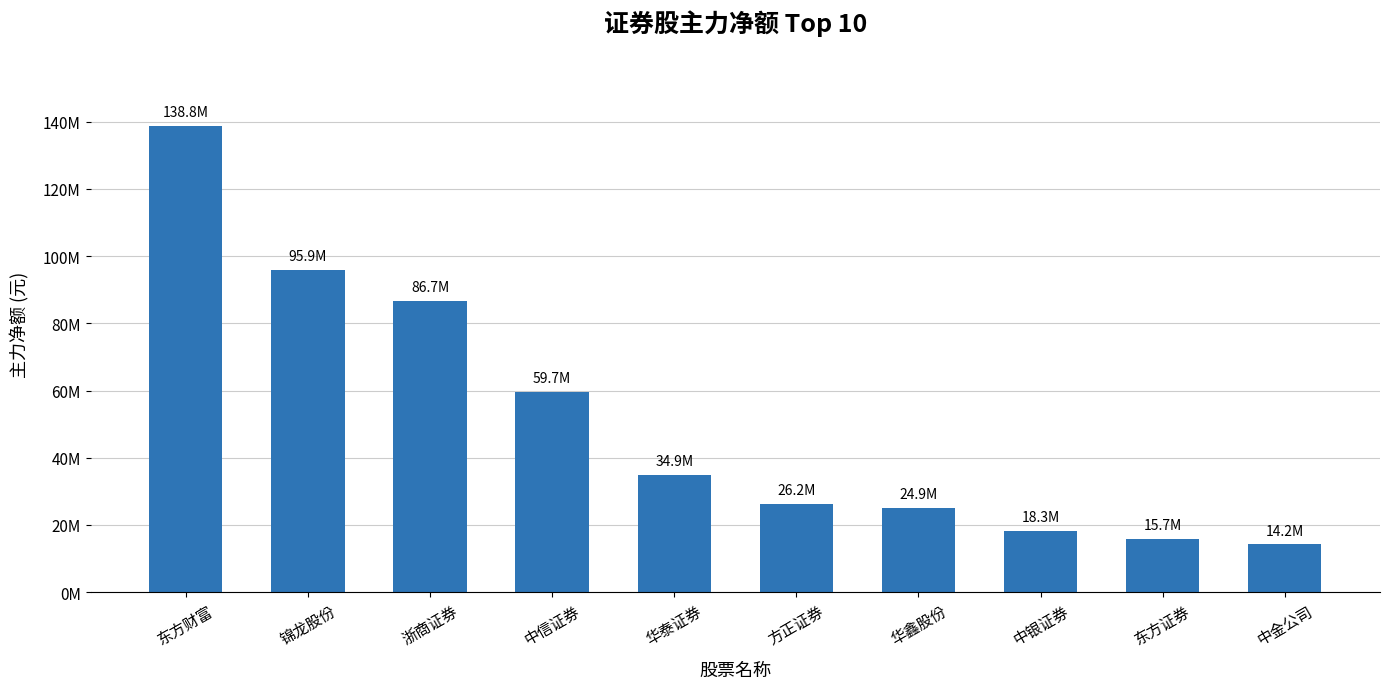

Are the bars horizontal?

No